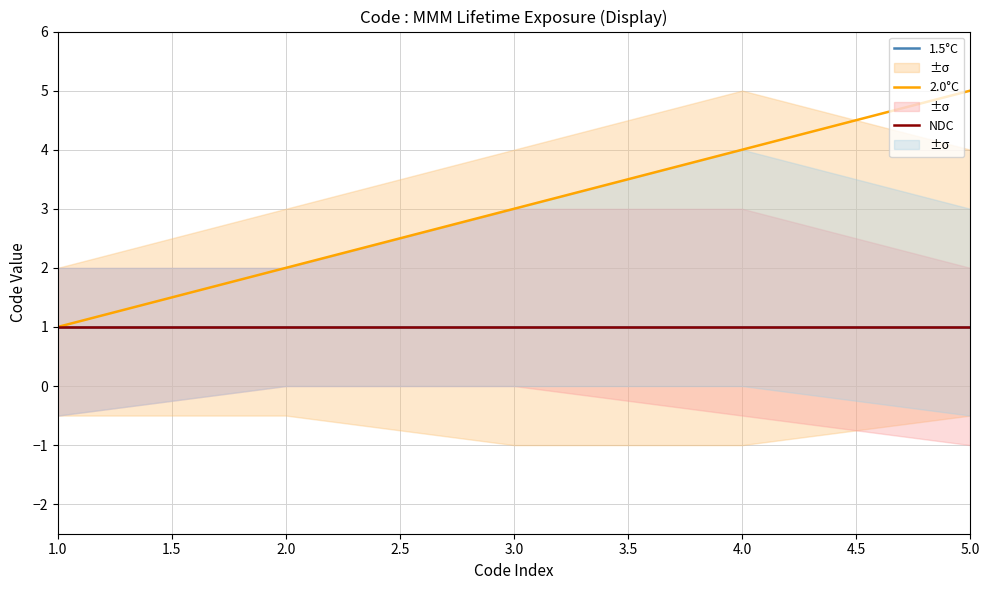

True or false: 1.5°C has a value of 1 at 4.0.

True